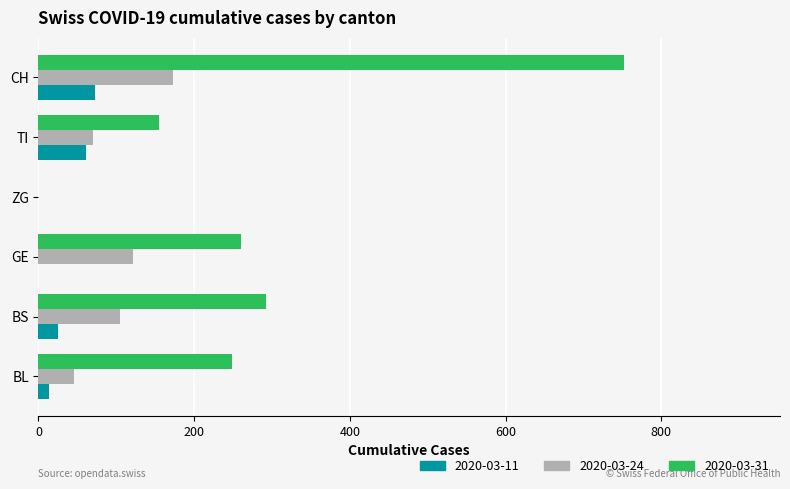

Count the number of categories in the chart.

6